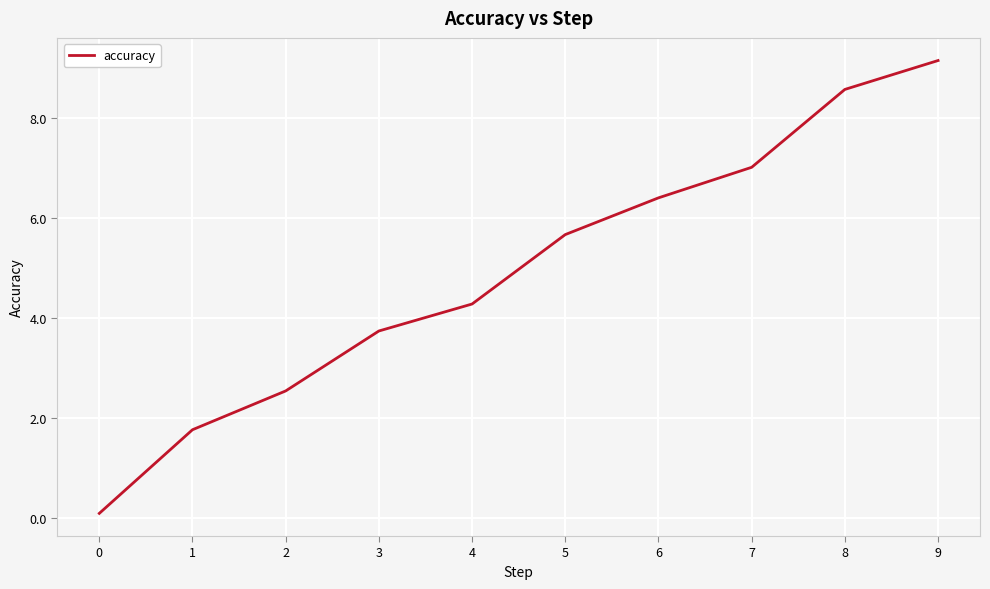

Reading right to left, extract all data points from this chart.

9.2	8.6	7.0	6.4	5.7	4.3	3.7	2.5	1.8	0.1